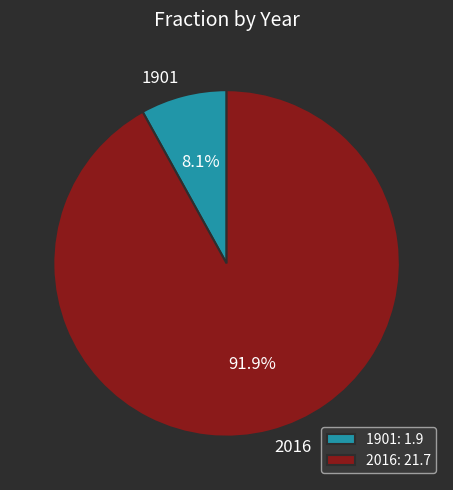

Which slice is the largest?

2016